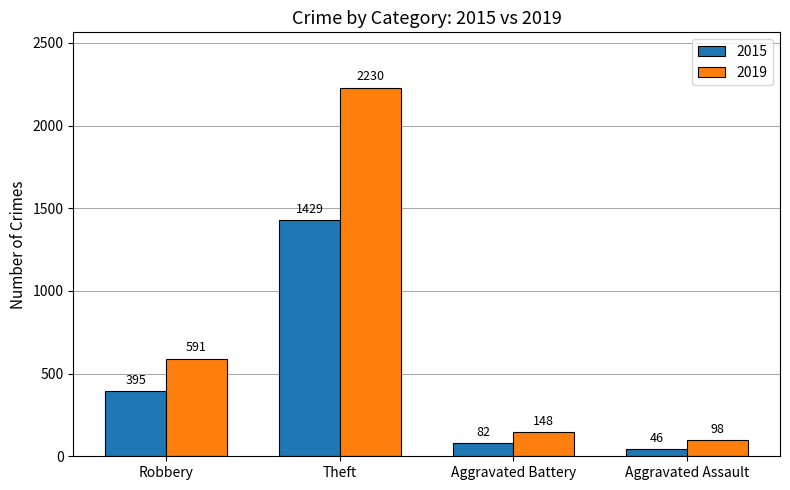

What are all the series names shown in the legend?

2015, 2019